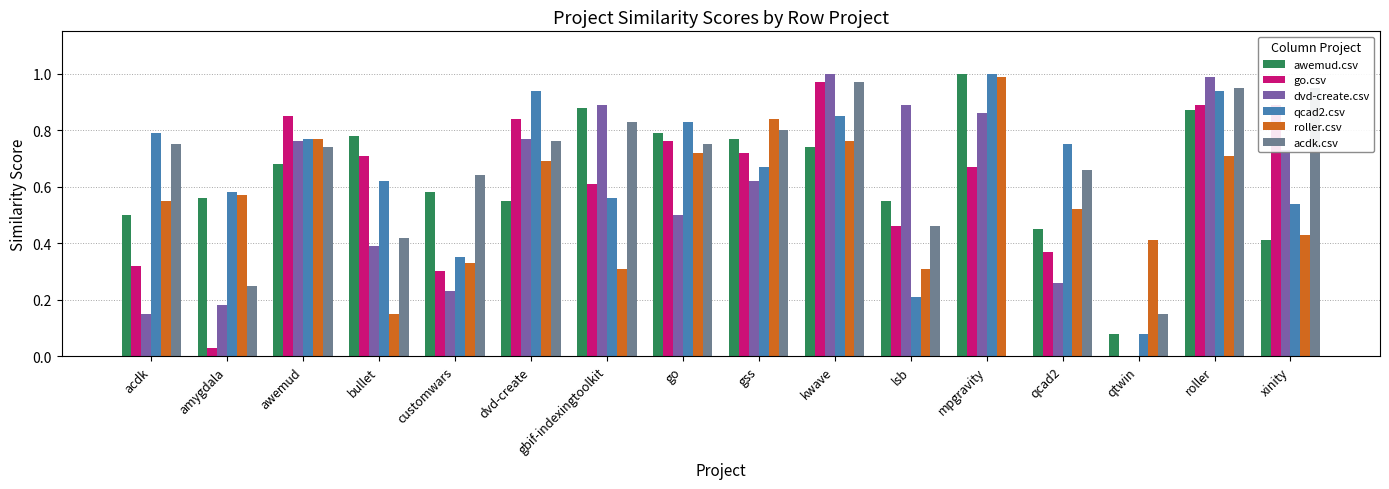

Is it true that awemud.csv equals 0.7 at awemud?

True